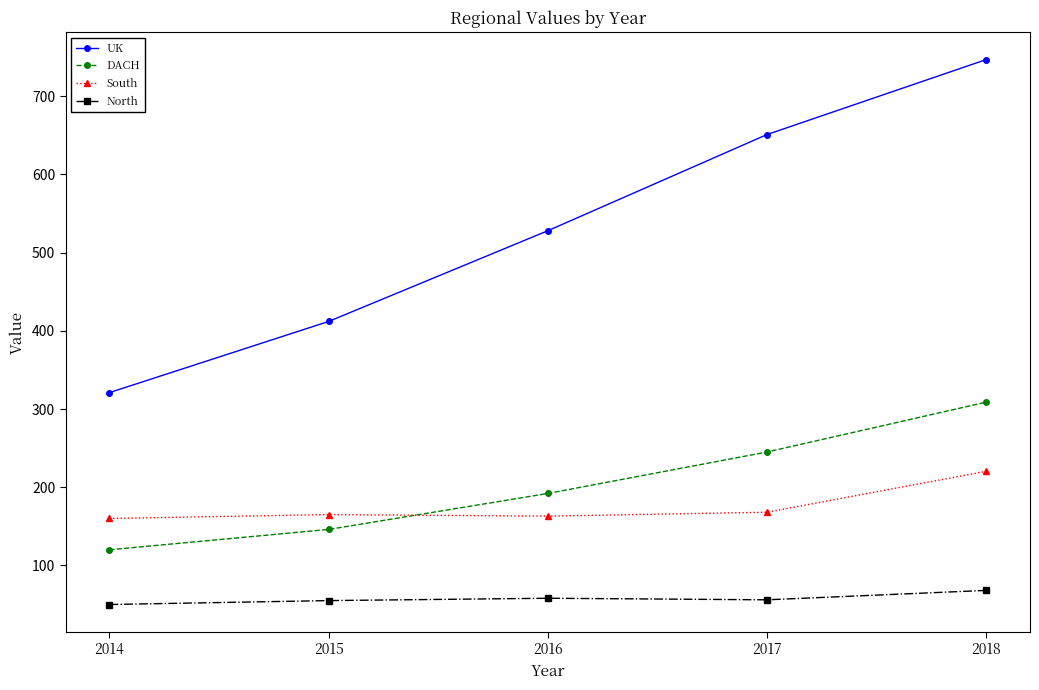

Which series changed the most between 2014 and 2017?

UK